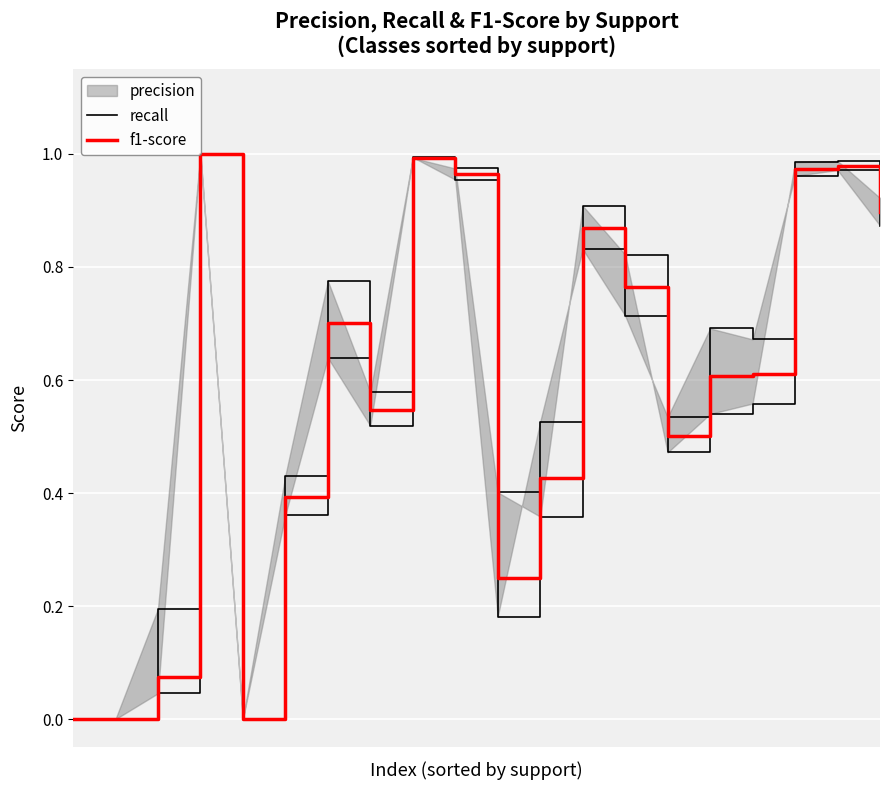

What is the difference between the second highest and minimum values in the recall series?

1.0